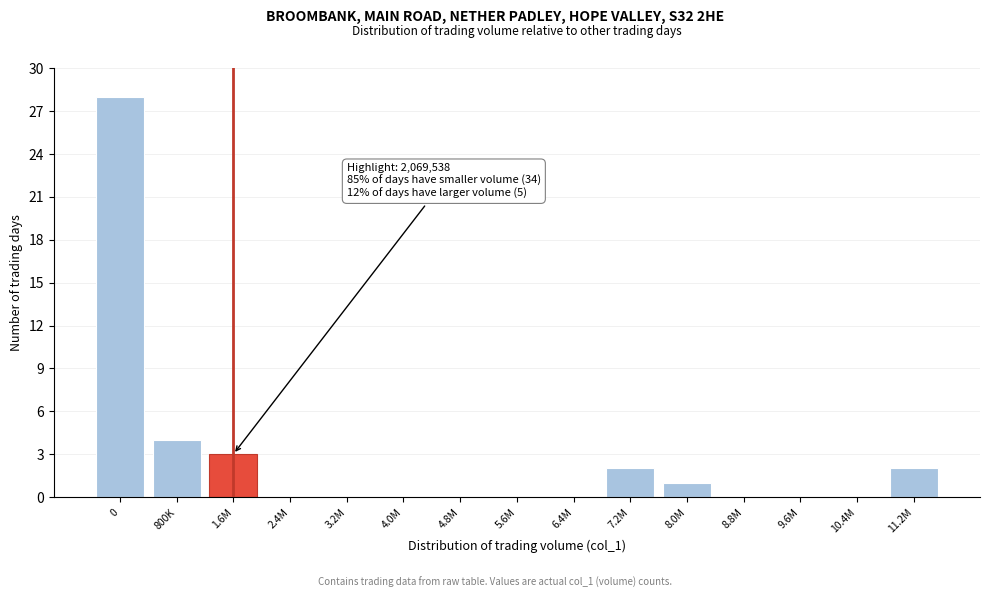

Reading right to left, list all the values displayed in this chart.

11.2M=2	10.4M=0	9.6M=0	8.8M=0	8.0M=1	7.2M=2	6.4M=0	5.6M=0	4.8M=0	4.0M=0	3.2M=0	2.4M=0	1.6M=3	800K=4	0=28